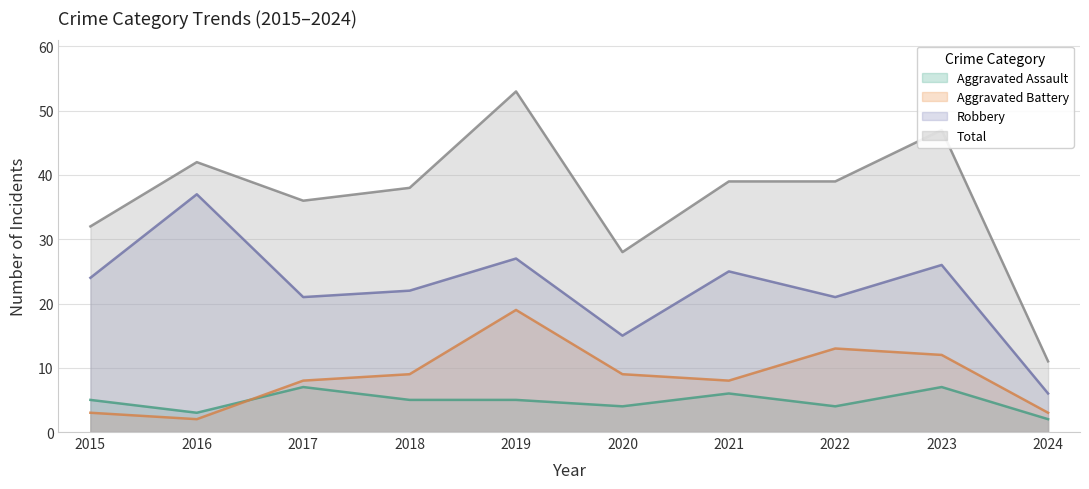

Which series has the largest range (max minus min)?

Total